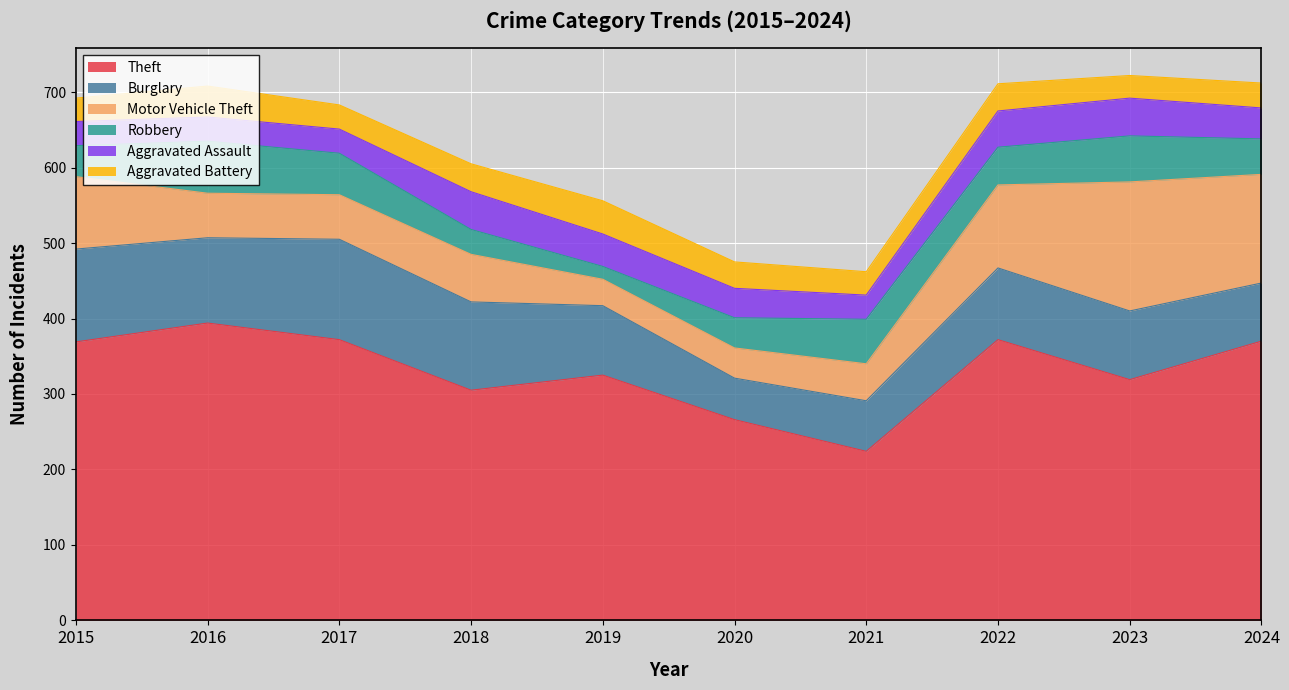

Reading right to left, extract all data points from this chart.

Theft: 370	319	372	224	266	325	305	372	394	369
Burglary: 77	91	95	67	55	92	117	133	113	123
Motor Vehicle Theft: 144	171	110	49	40	35	63	59	59	96
Robbery: 47	61	50	59	40	17	33	55	69	41
Aggravated Assault: 41	50	48	32	39	43	50	32	32	32
Aggravated Battery: 33	30	36	31	35	44	37	32	41	31